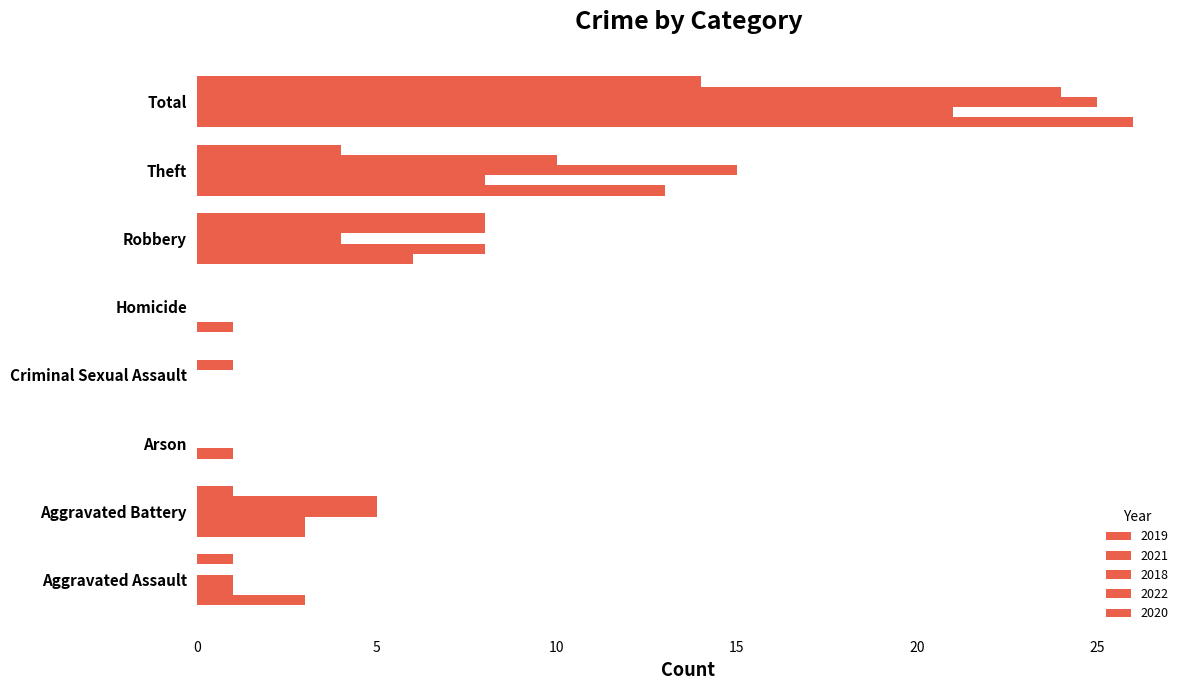

What is the average value of the 2021 series?

5